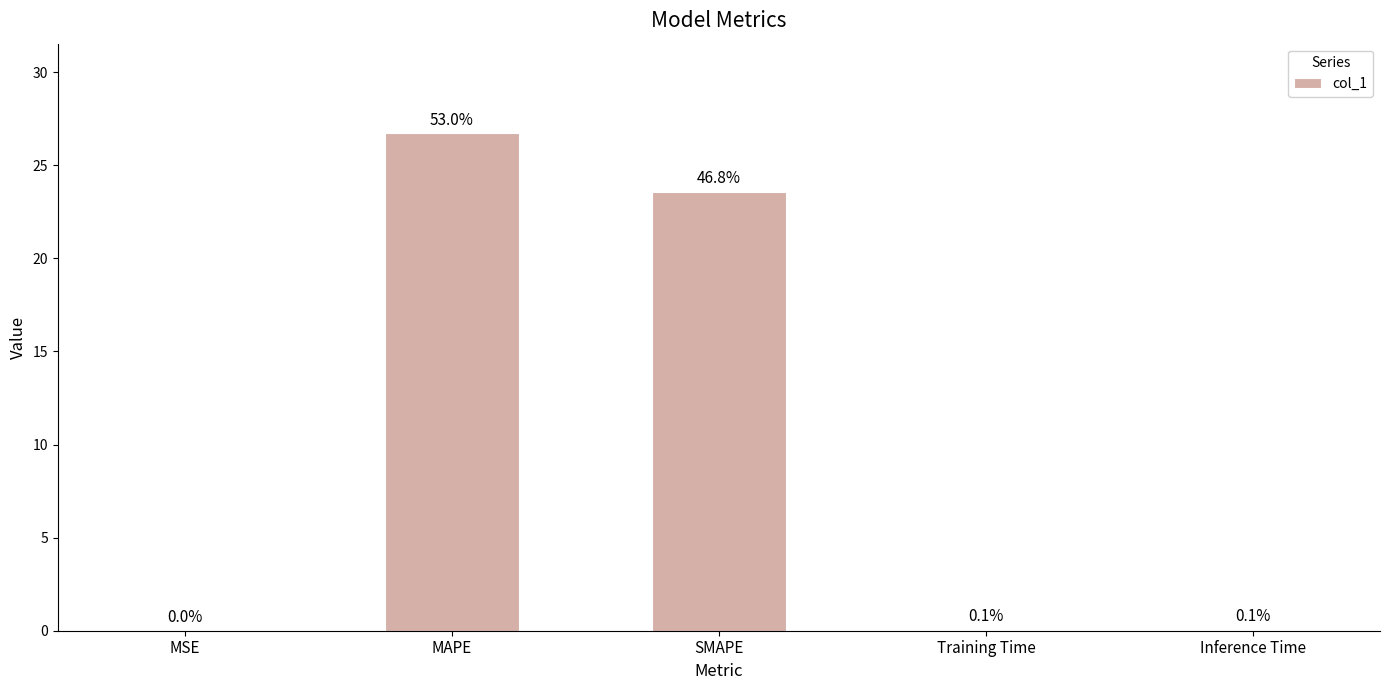

What is the difference between the values at SMAPE and MSE?

23.6